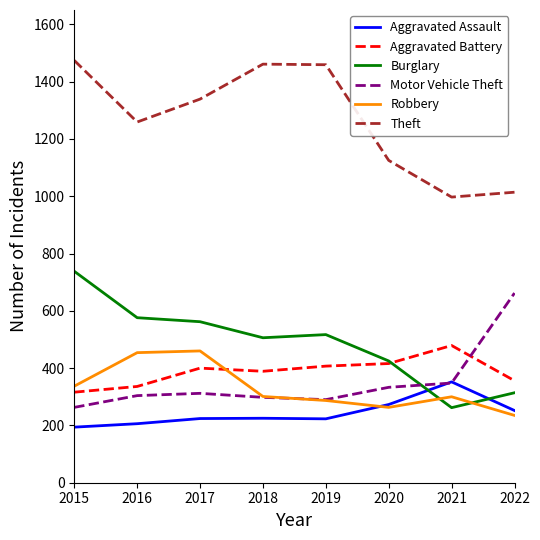

What is the average value of the Motor Vehicle Theft series?

351